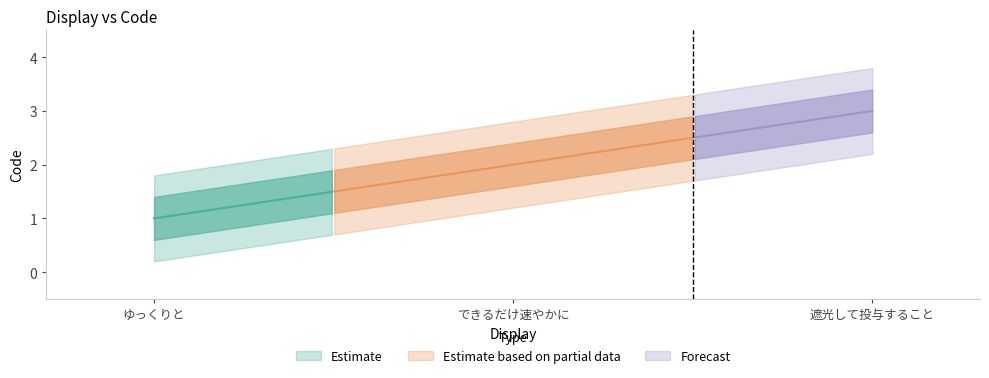

What position from the right is 遮光して投与すること?

1